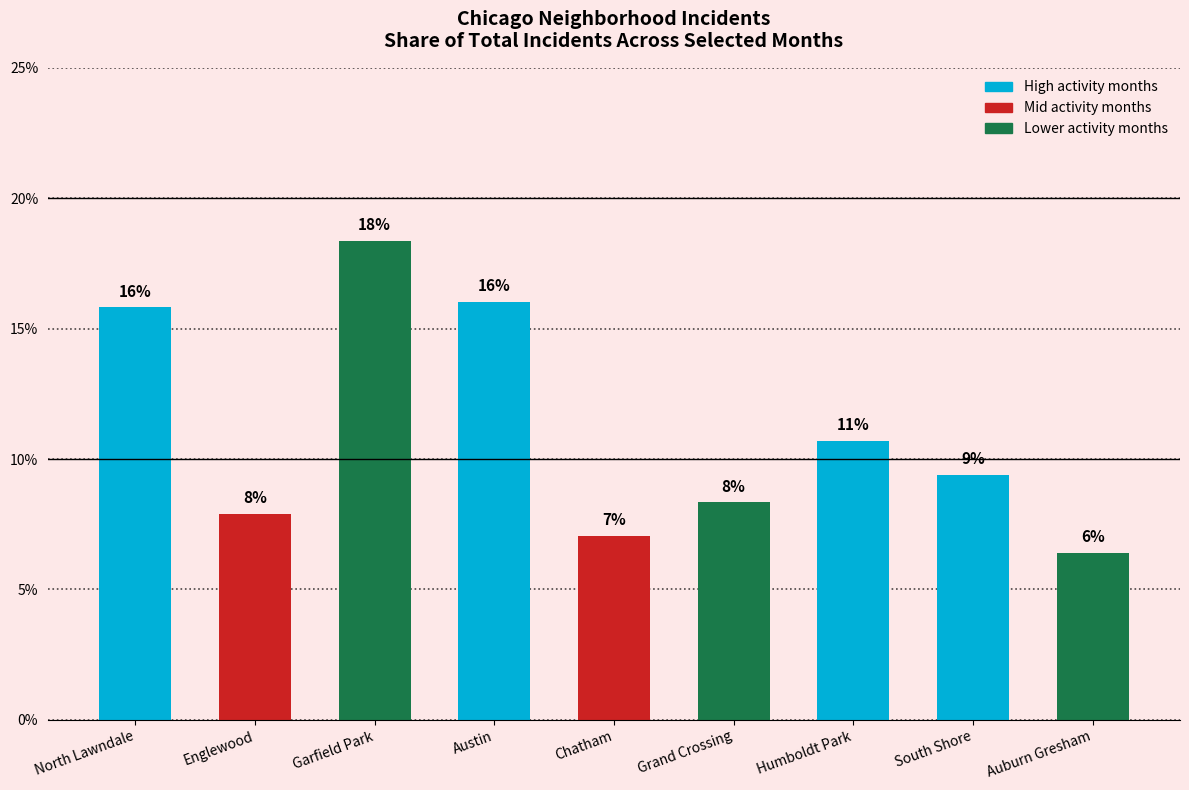

Are the bars horizontal?

No